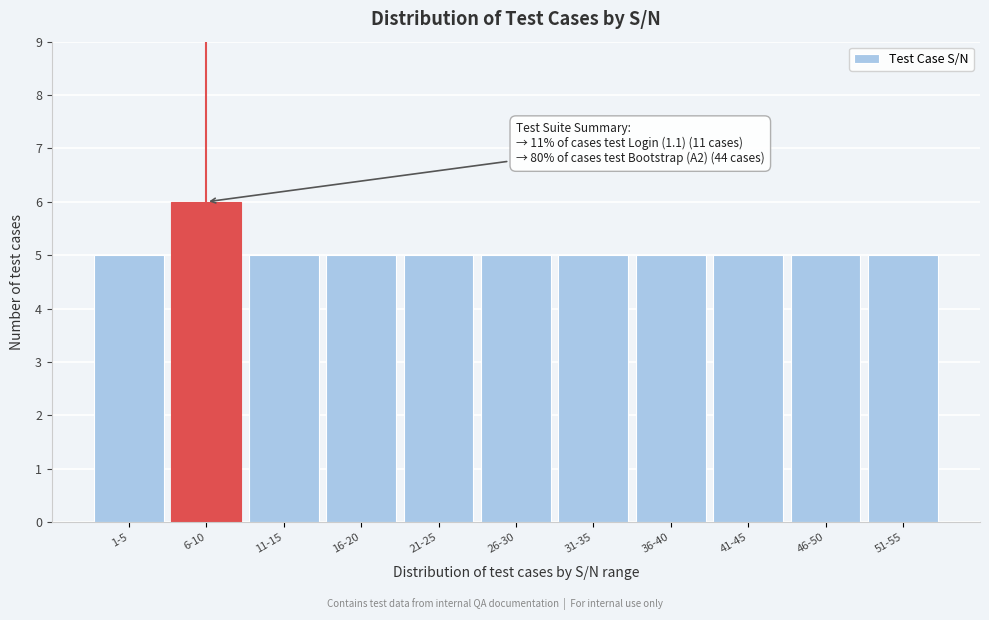

Reading left to right, extract all data points from this chart.

1-5=5	6-10=6	11-15=5	16-20=5	21-25=5	26-30=5	31-35=5	36-40=5	41-45=5	46-50=5	51-55=5